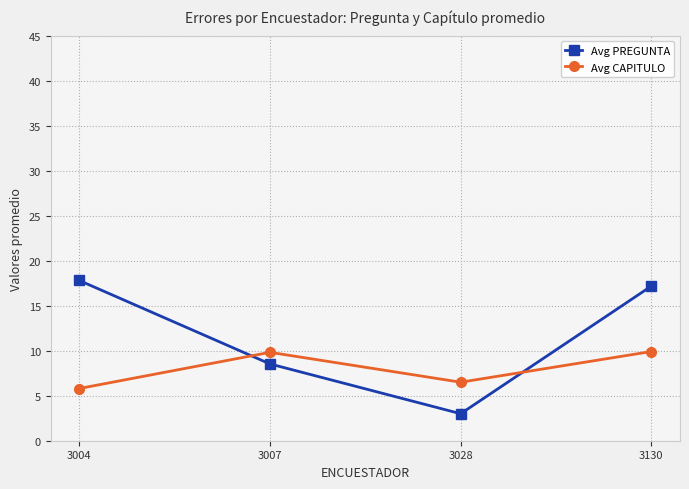

True or false: Avg PREGUNTA has more than 0 points higher than both neighbors.

False